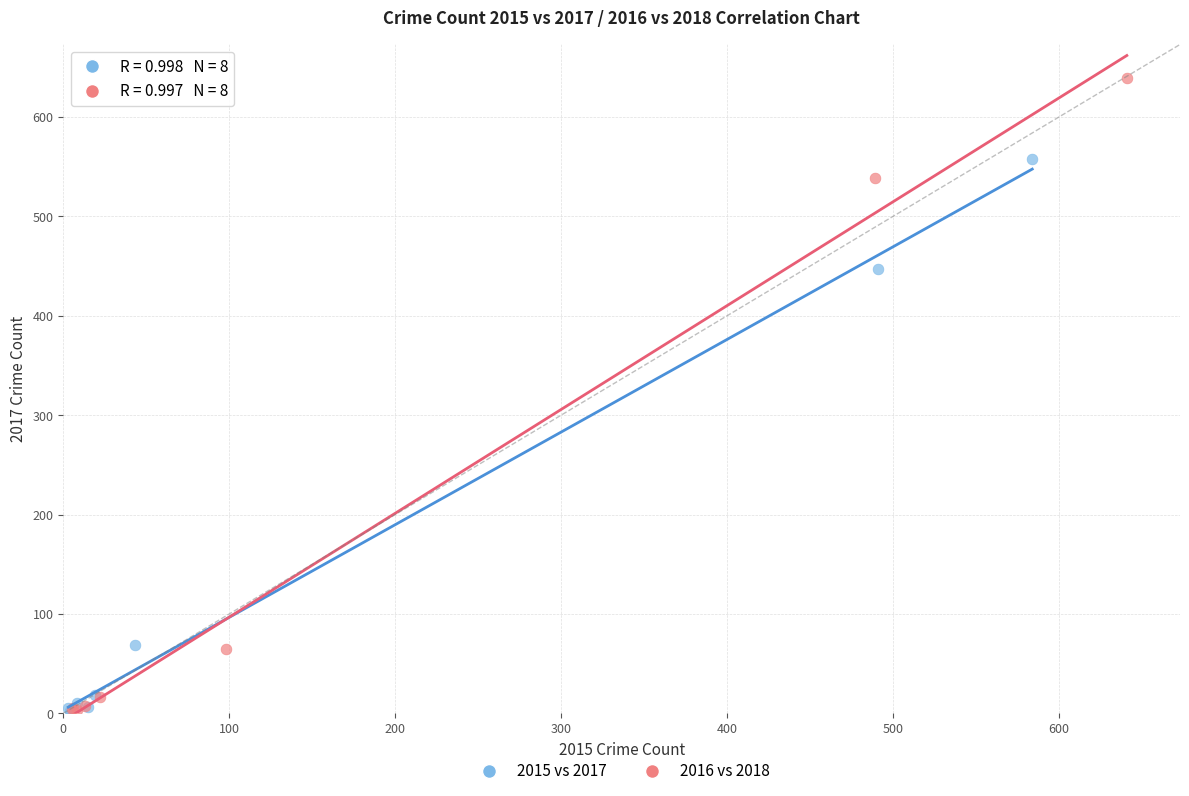

Which series has the widest spread of Y values?

2016 vs 2018